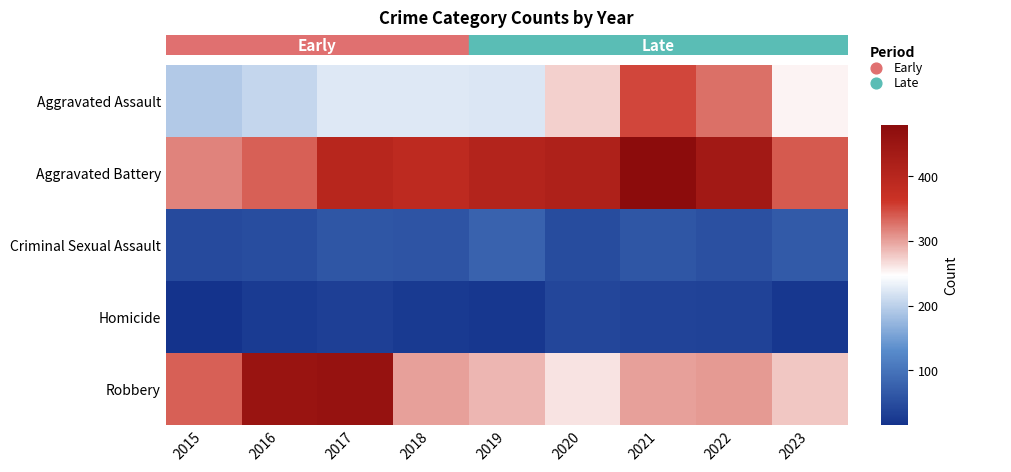

What is the difference between the maximum and minimum values in the Aggravated Assault series?

158